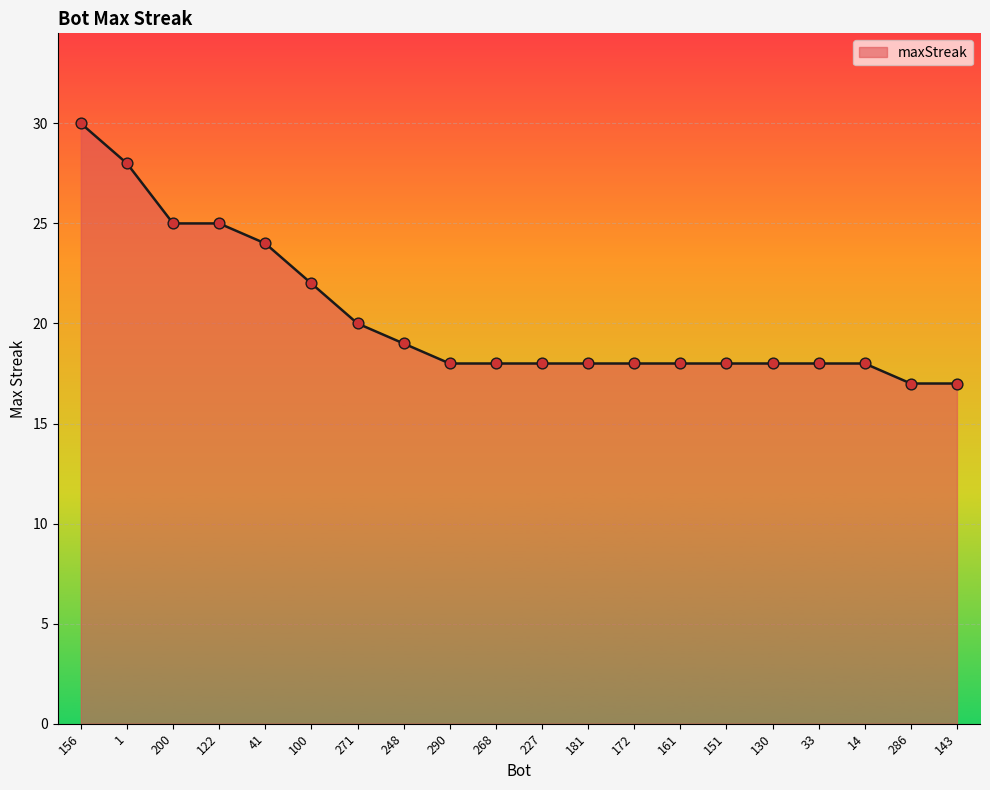

Between 172 and 200, which is larger?

200